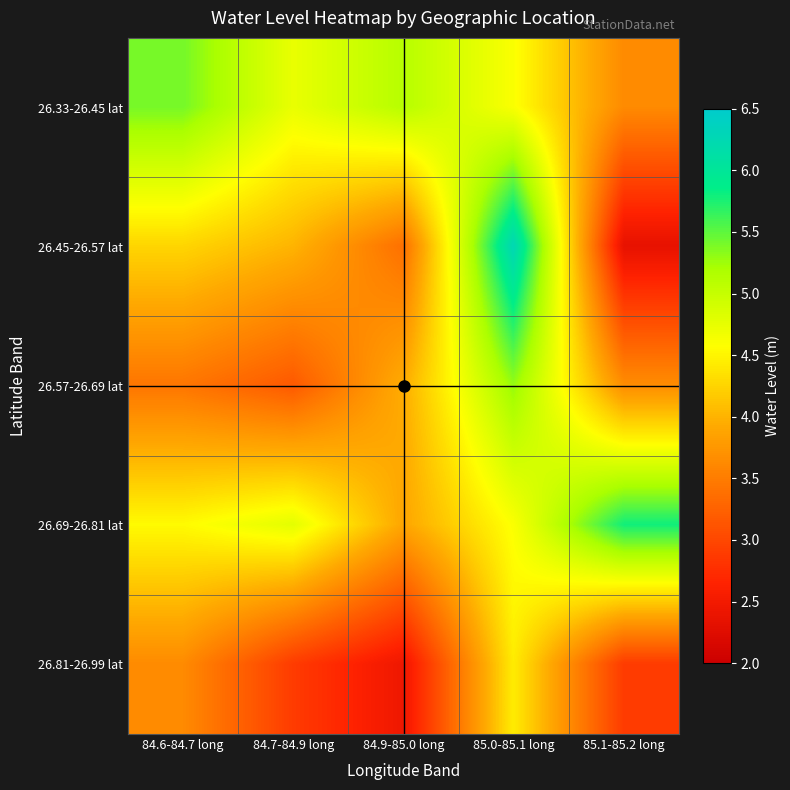

What is the total value across all series at 85.1-85.2 long?

18.3